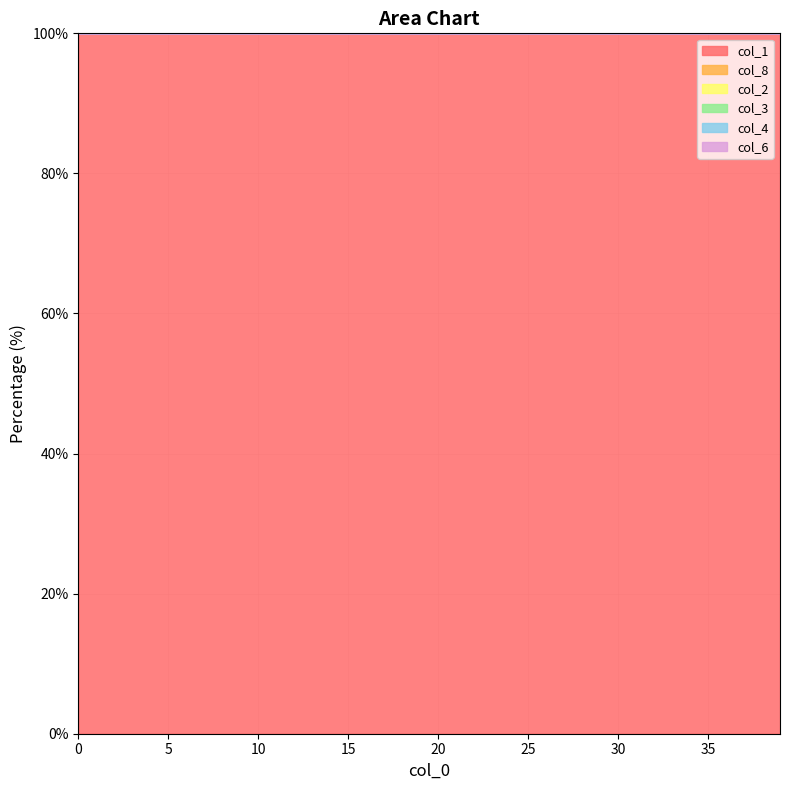

Does the chart display data point markers on the line(s)?

No